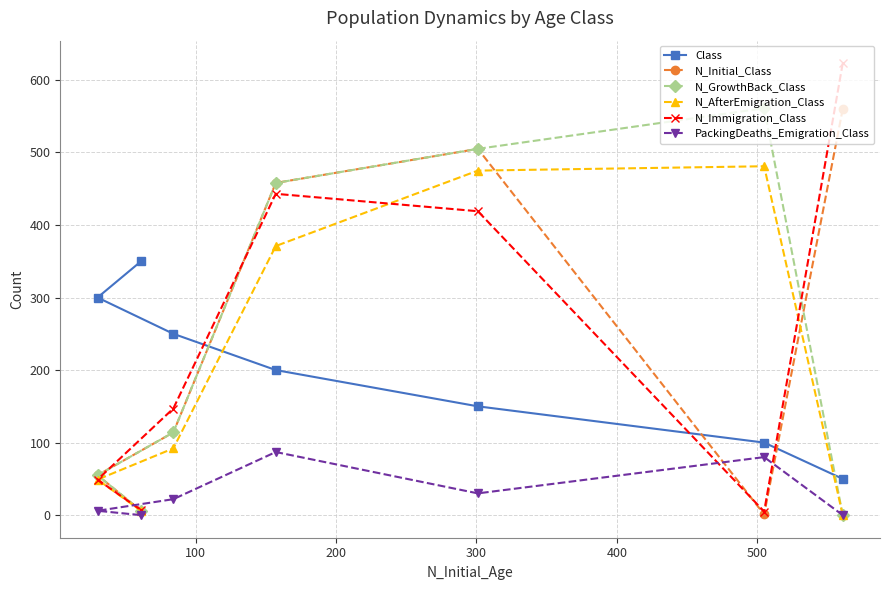

How many data points in N_Initial_Class are less than 114?

3